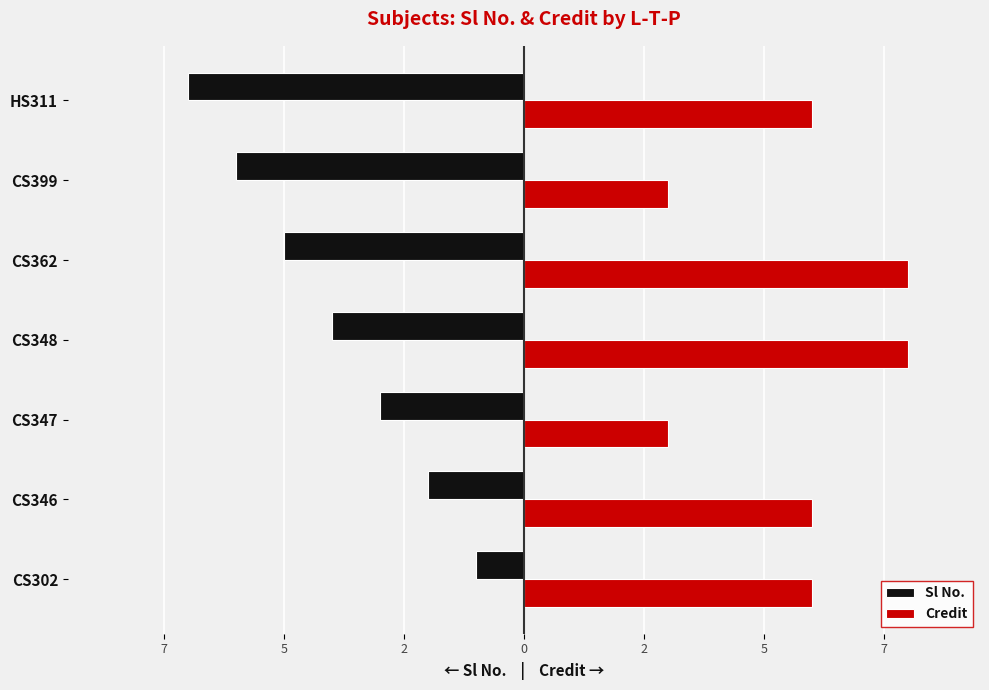

What are all the series names shown in the legend?

Sl No., Credit